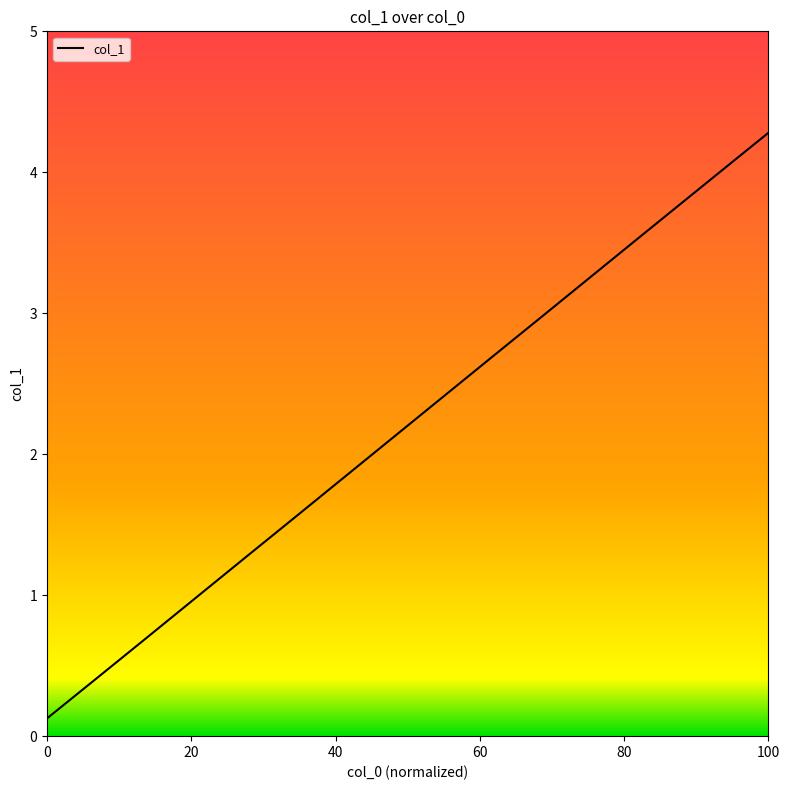

What is the greatest value displayed?

4.3